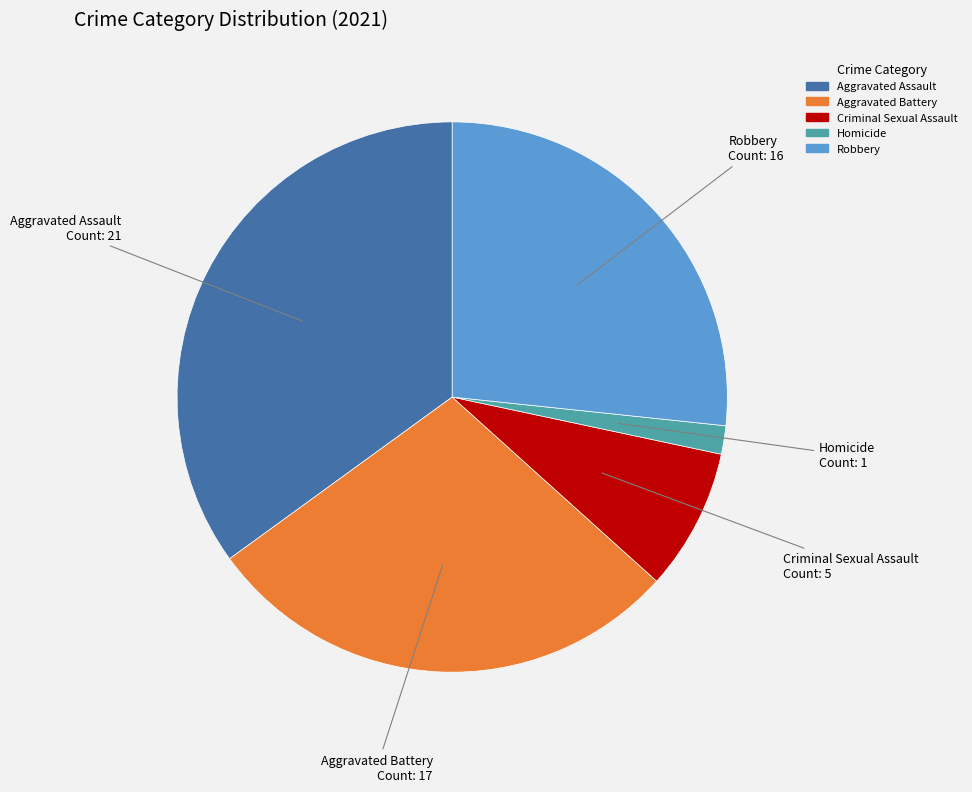

Combined, do Homicide and Criminal Sexual Assault account for over 50%?

No